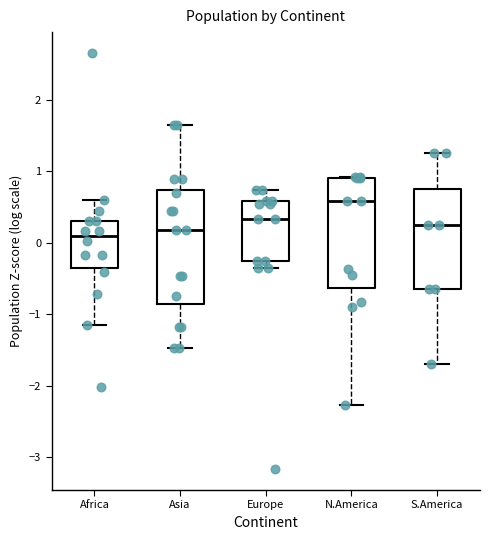

Where is the lower edge of the box for Africa on the y-axis? The values are not printed on the chart, so give them approximately, as read against the axis.

-0.4